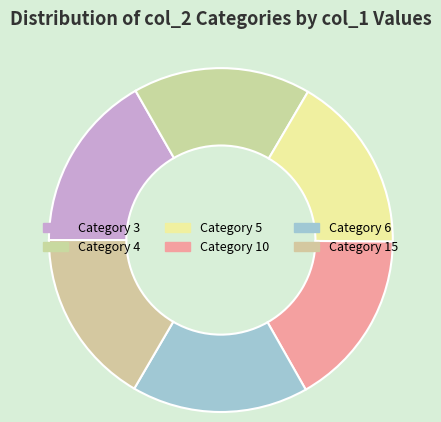

Count the number of slices in the pie.

6